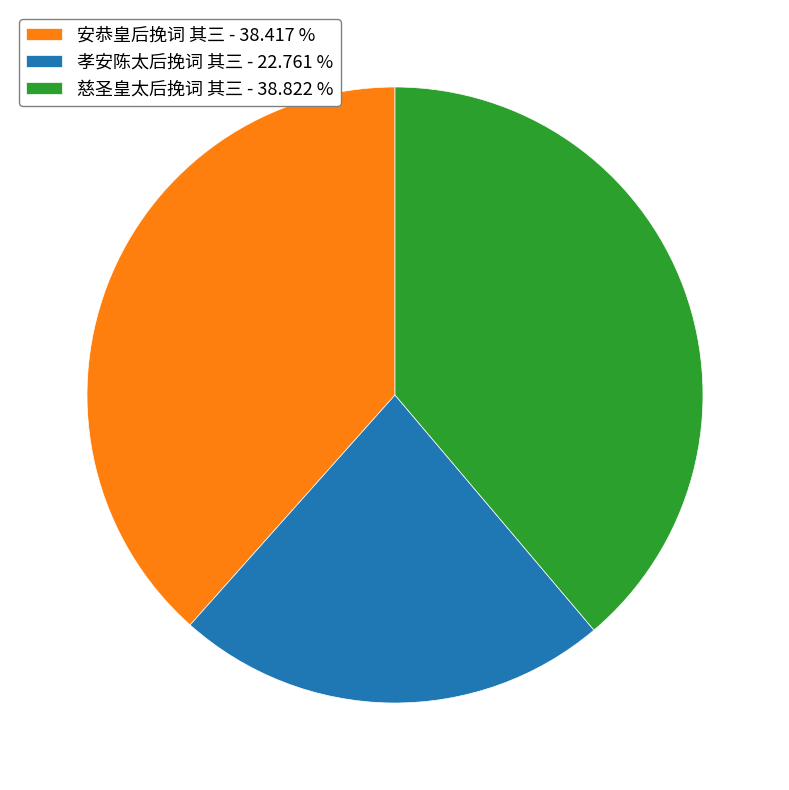

Is 慈圣皇太后挽词 其三 - 38.822 % the majority of the pie?

No